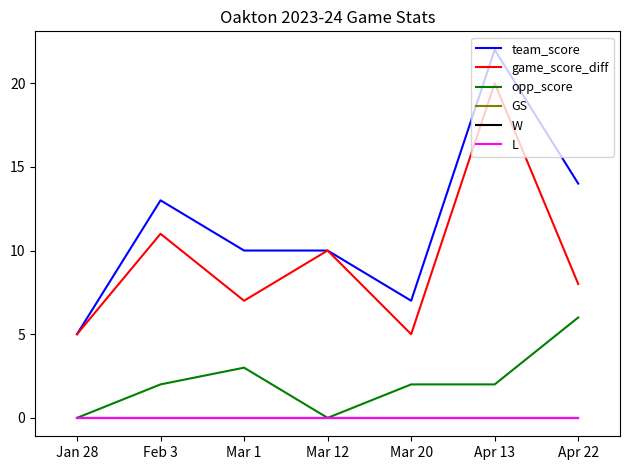

Reading left to right, extract all data points from this chart.

team_score: 5	13	10	10	7	22	14
game_score_diff: 5	11	7	10	5	20	8
opp_score: 0	2	3	0	2	2	6
GS: 0	0	0	0	0	0	0
W: 0	0	0	0	0	0	0
L: 0	0	0	0	0	0	0